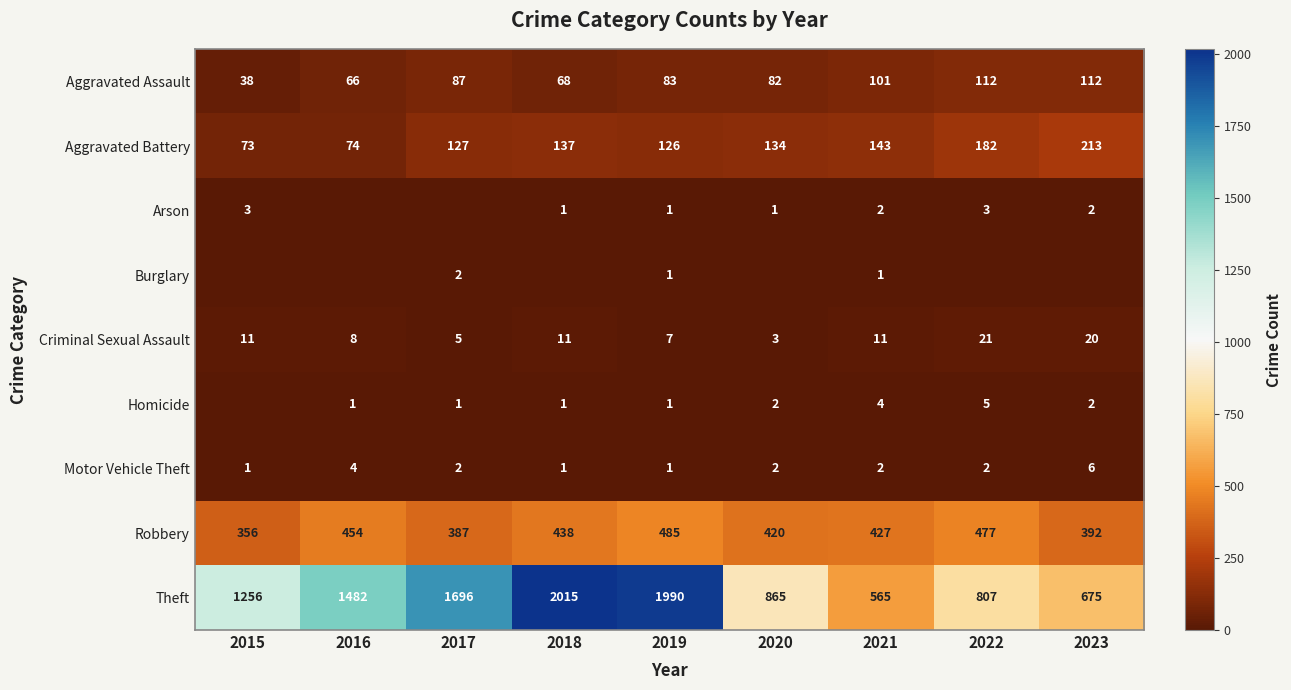

What is the difference between the highest and lowest values at 2021?

564